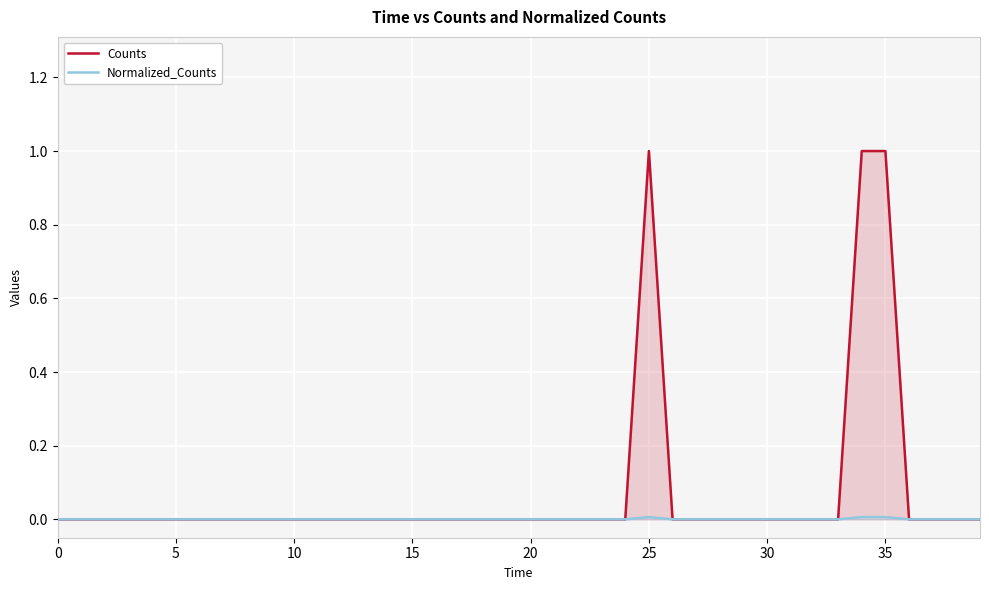

Rank the series by their maximum value, from lowest to highest.

Normalized_Counts, Counts